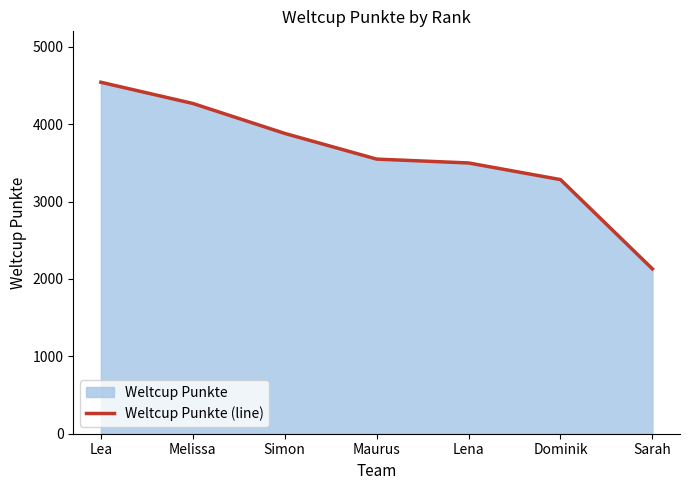

Which category has the lowest value across all series?

Sarah